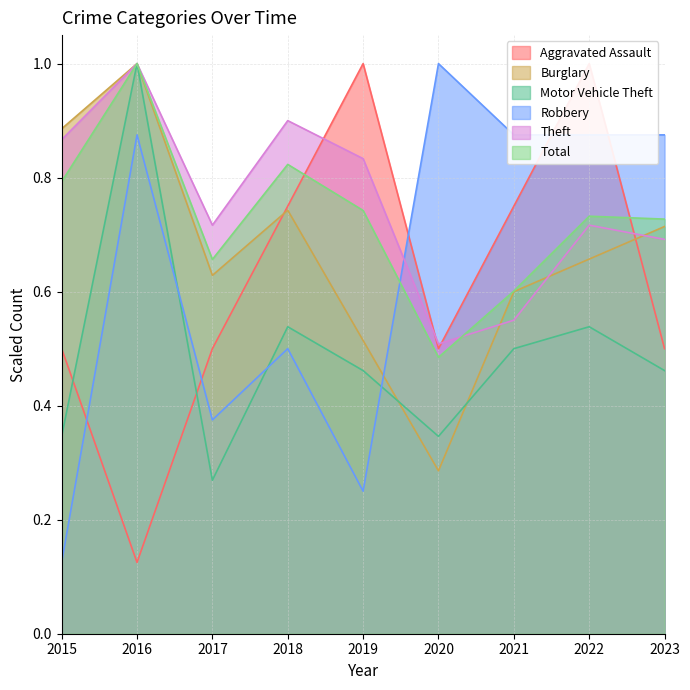

The Aggravated Assault series shows 0.5 at 2020. True or false?

True